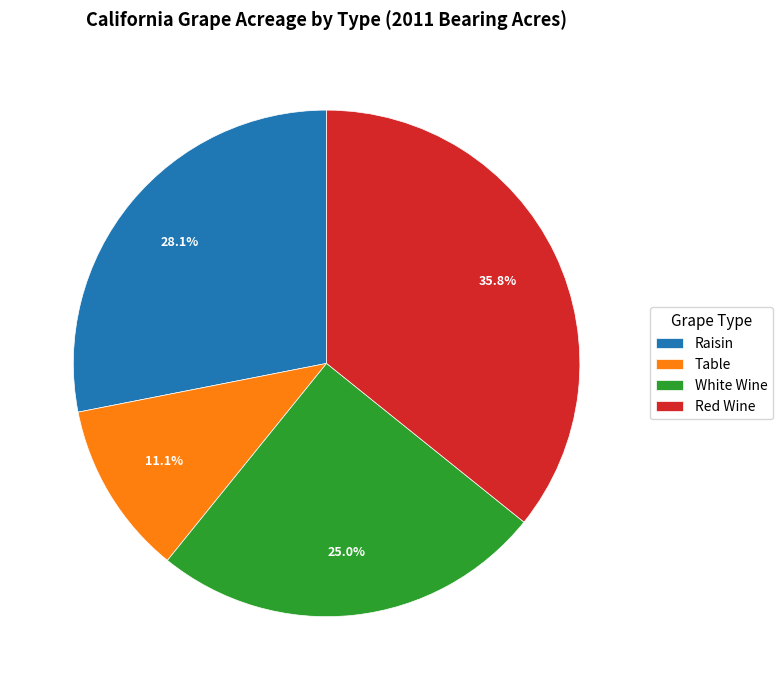

How many segments does this pie chart have?

4